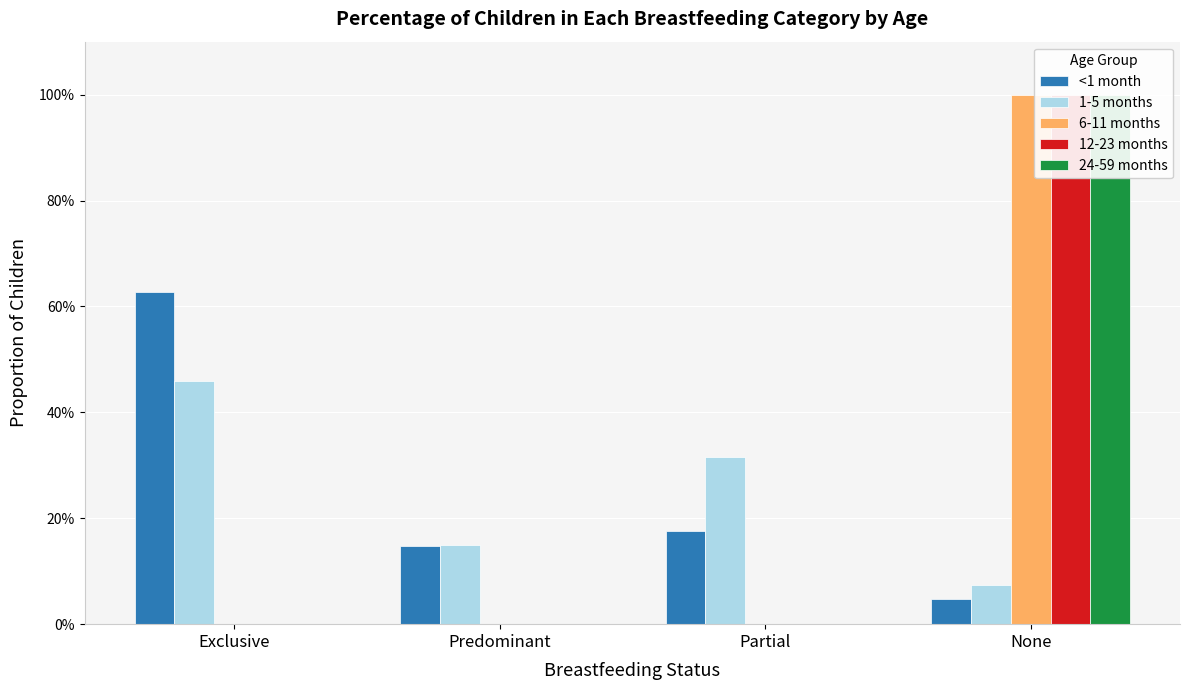

Is it true that 24-59 months equals 0.0 at Predominant?

True